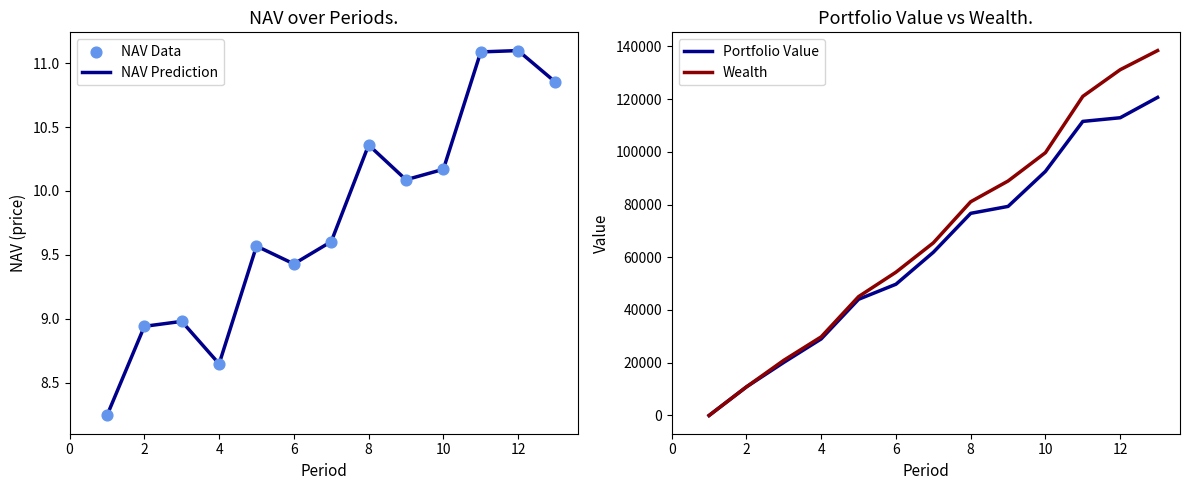

Which series reaches the maximum Y coordinate?

Wealth